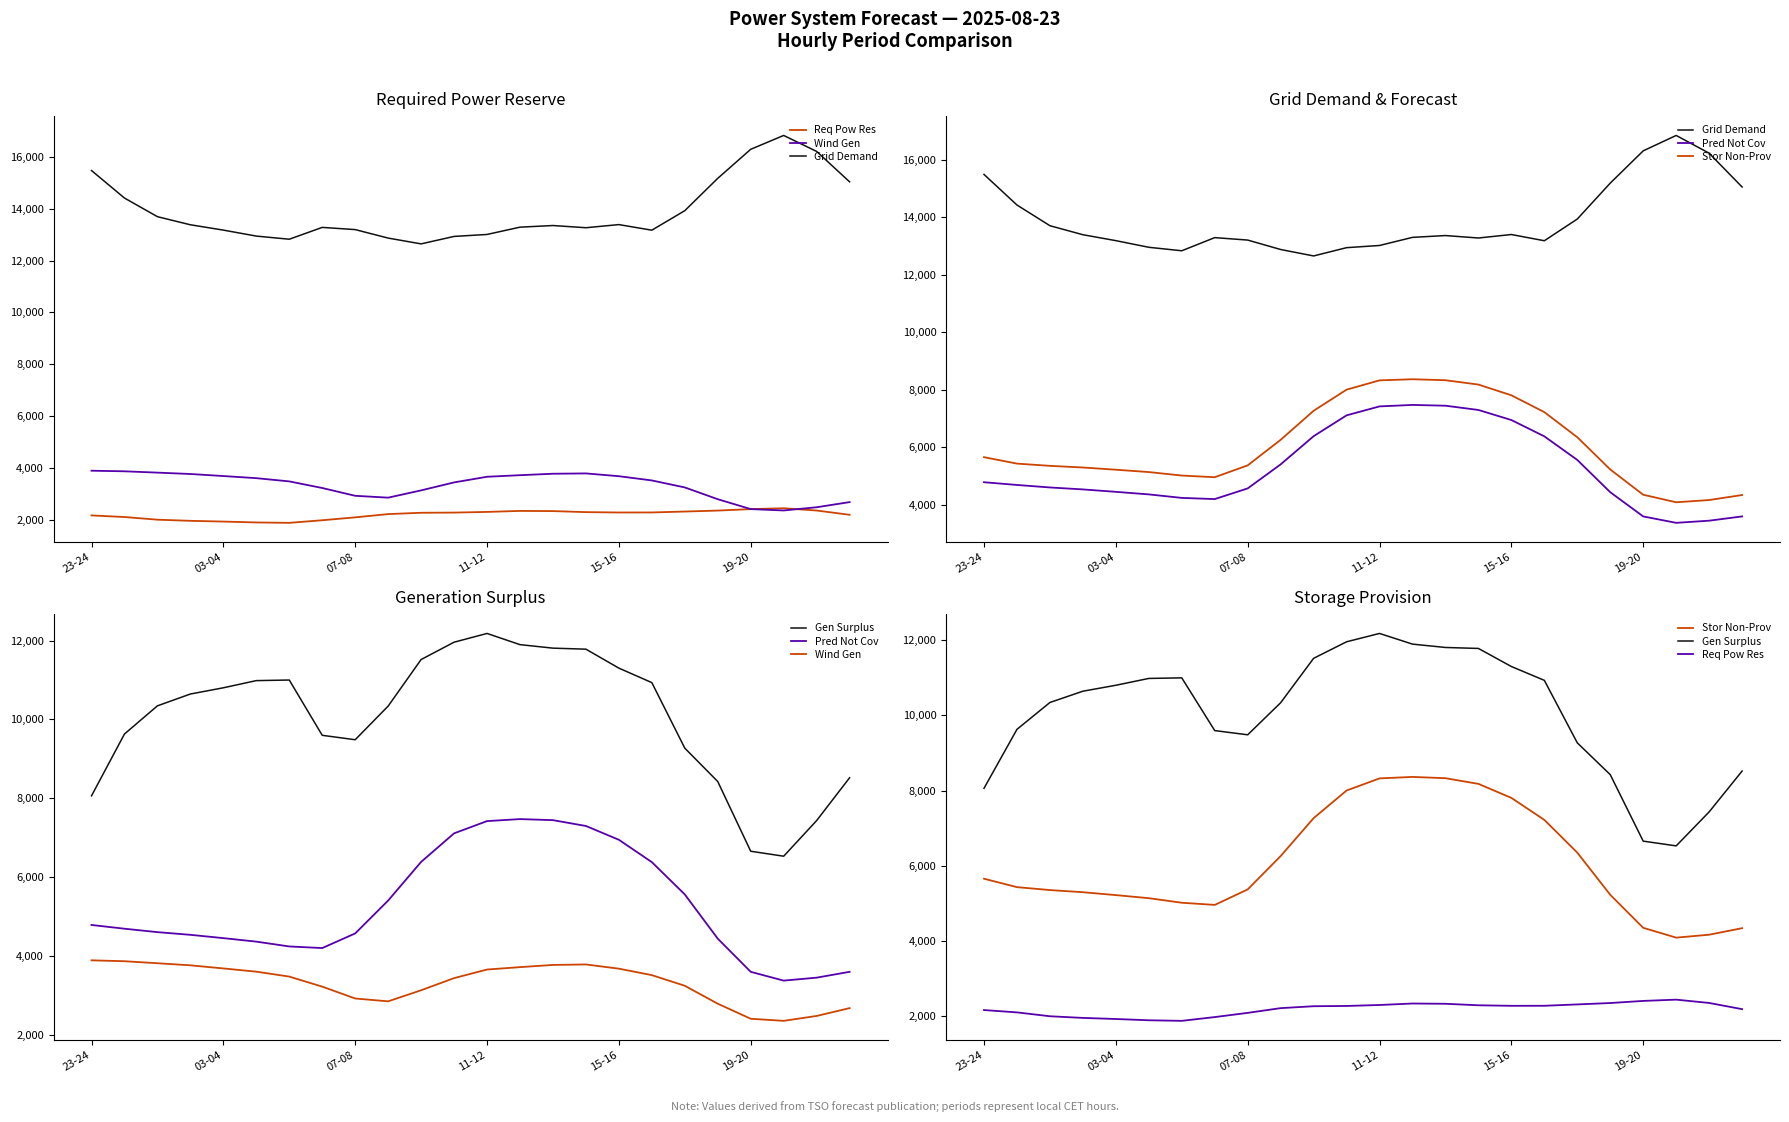

True or false: Stor Non-Prov and Grid Demand cross at least once.

False